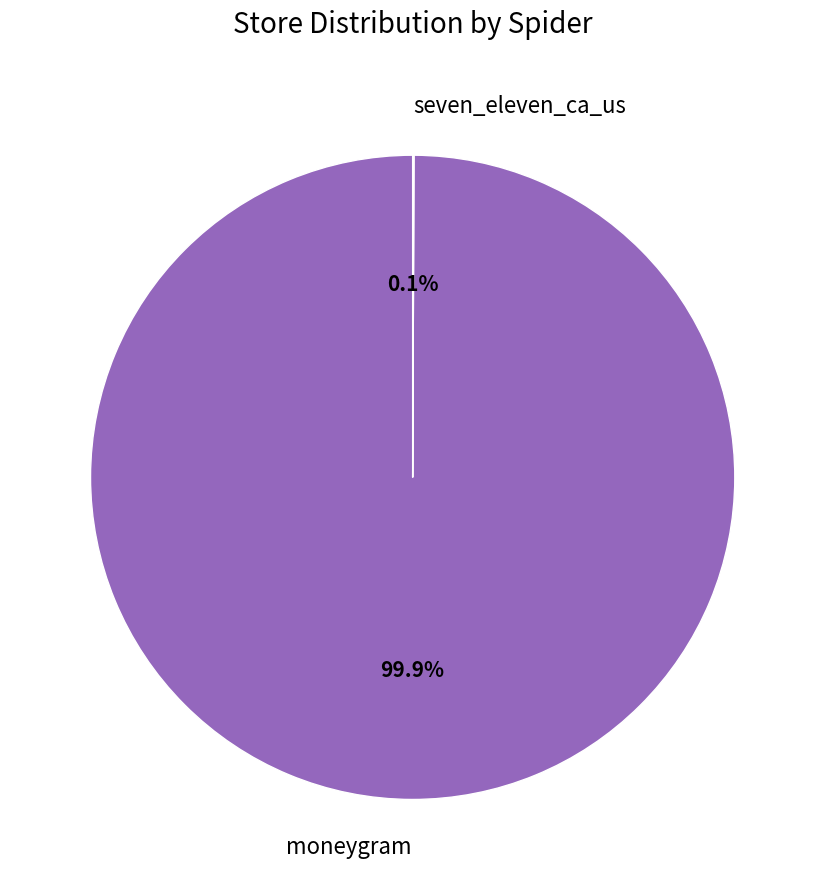

Which category has the biggest portion of the pie?

moneygram